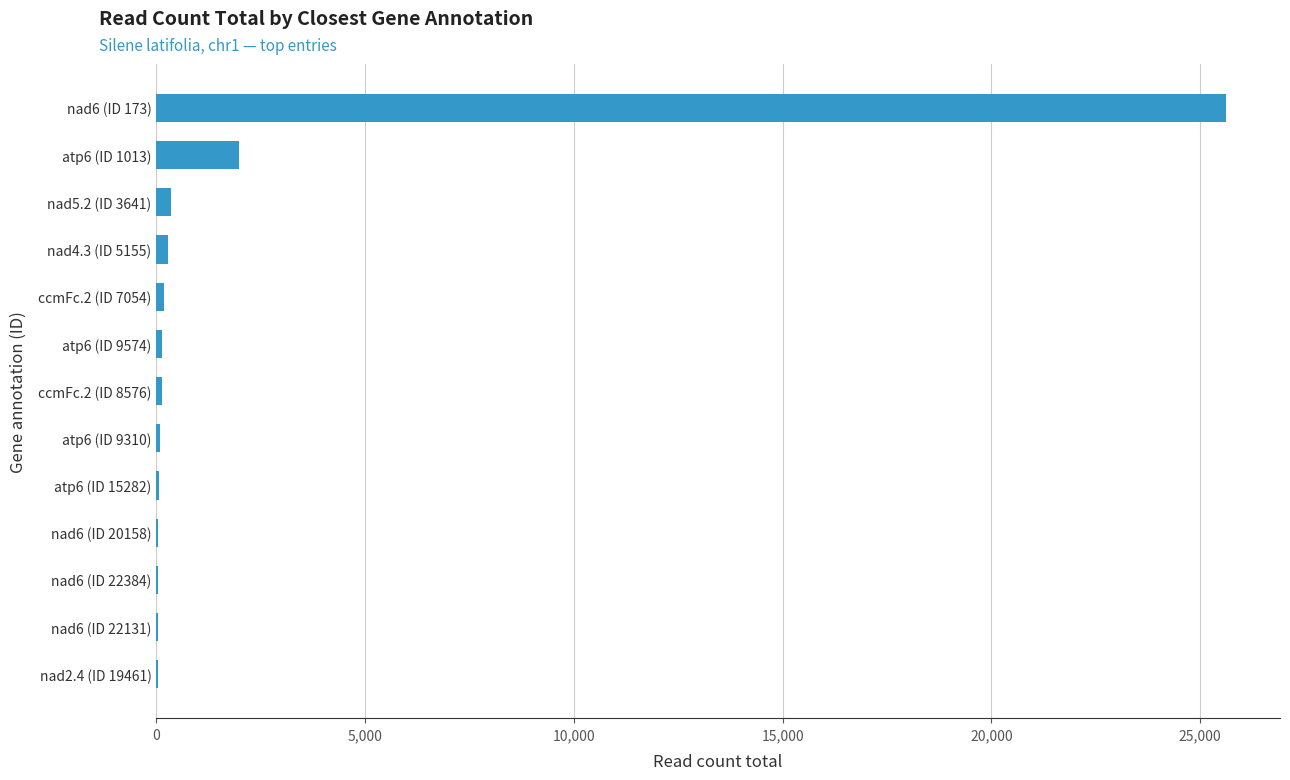

Which label corresponds to the largest value in the chart?

nad6 (ID 173)